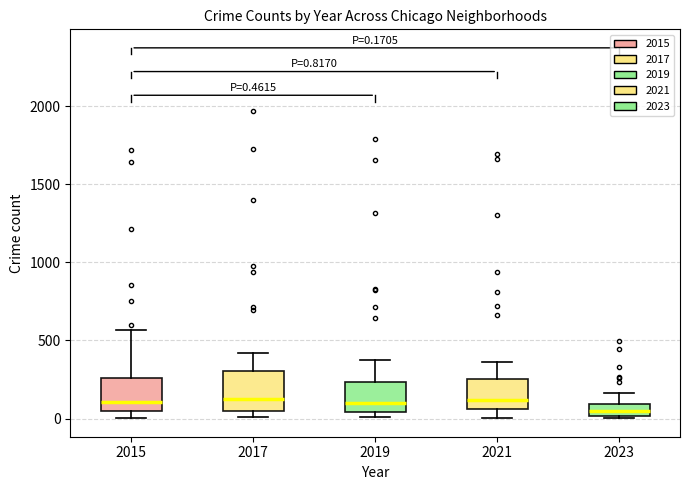

Which box has the lowest median line?

2023